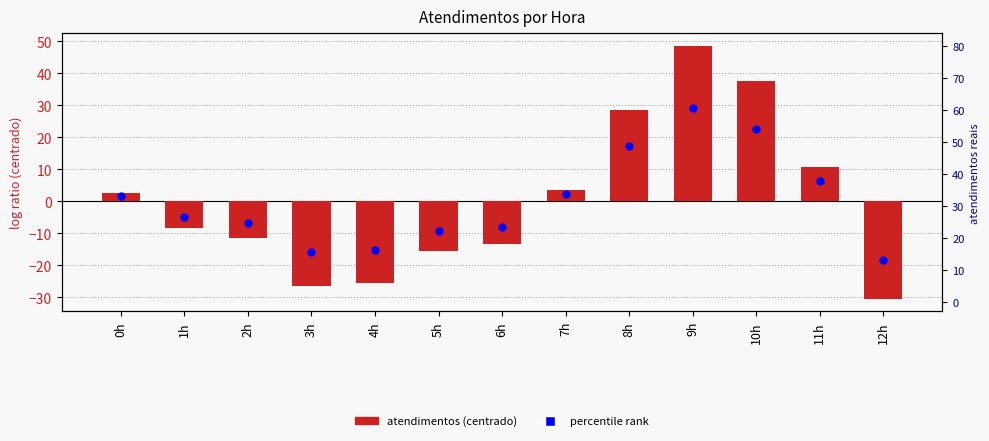

At which category is the sum across all series the highest?

9h